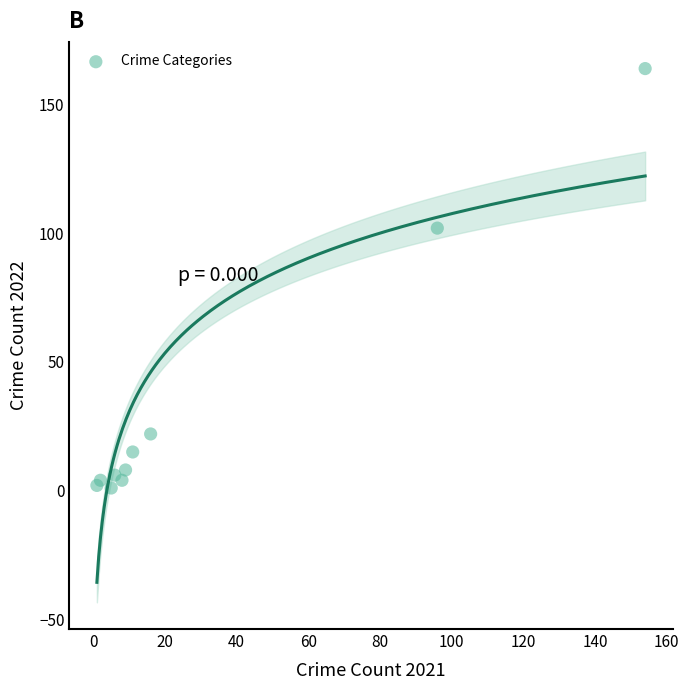

What Y value in the scatter plot is closest to 82?

102